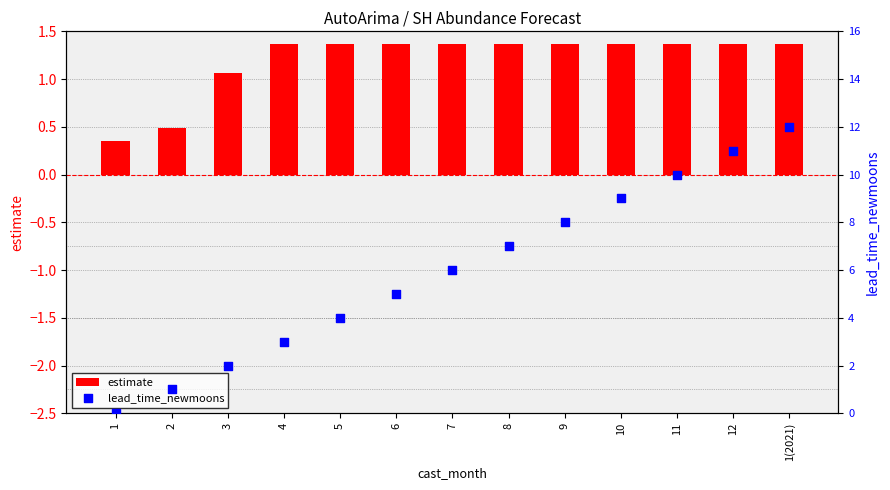

At how many categories does at least one series exceed 1?

11